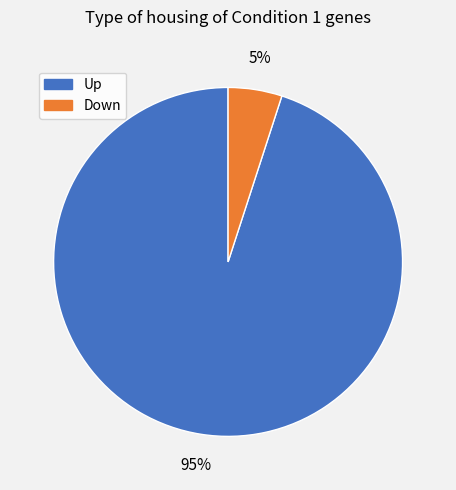

Is Up the majority of the pie?

Yes